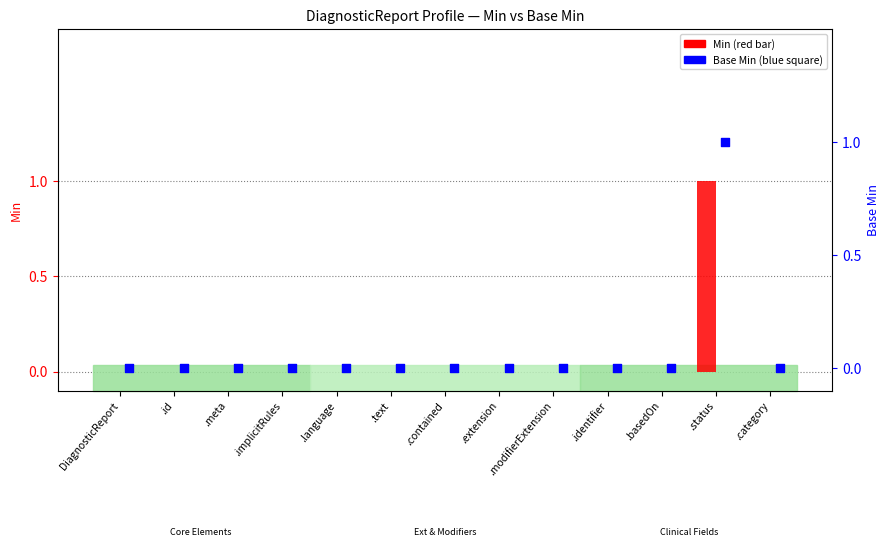

Which series reaches the minimum Y coordinate?

Min